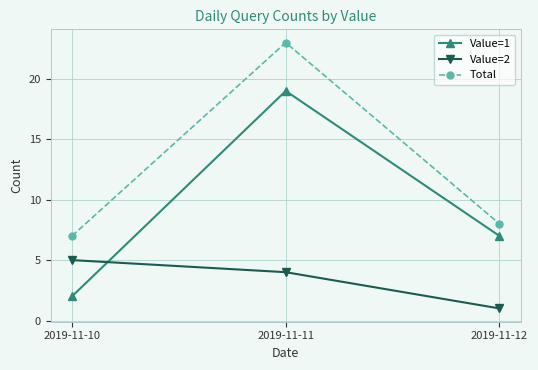

What is the highest value of the Value=1 series?

19